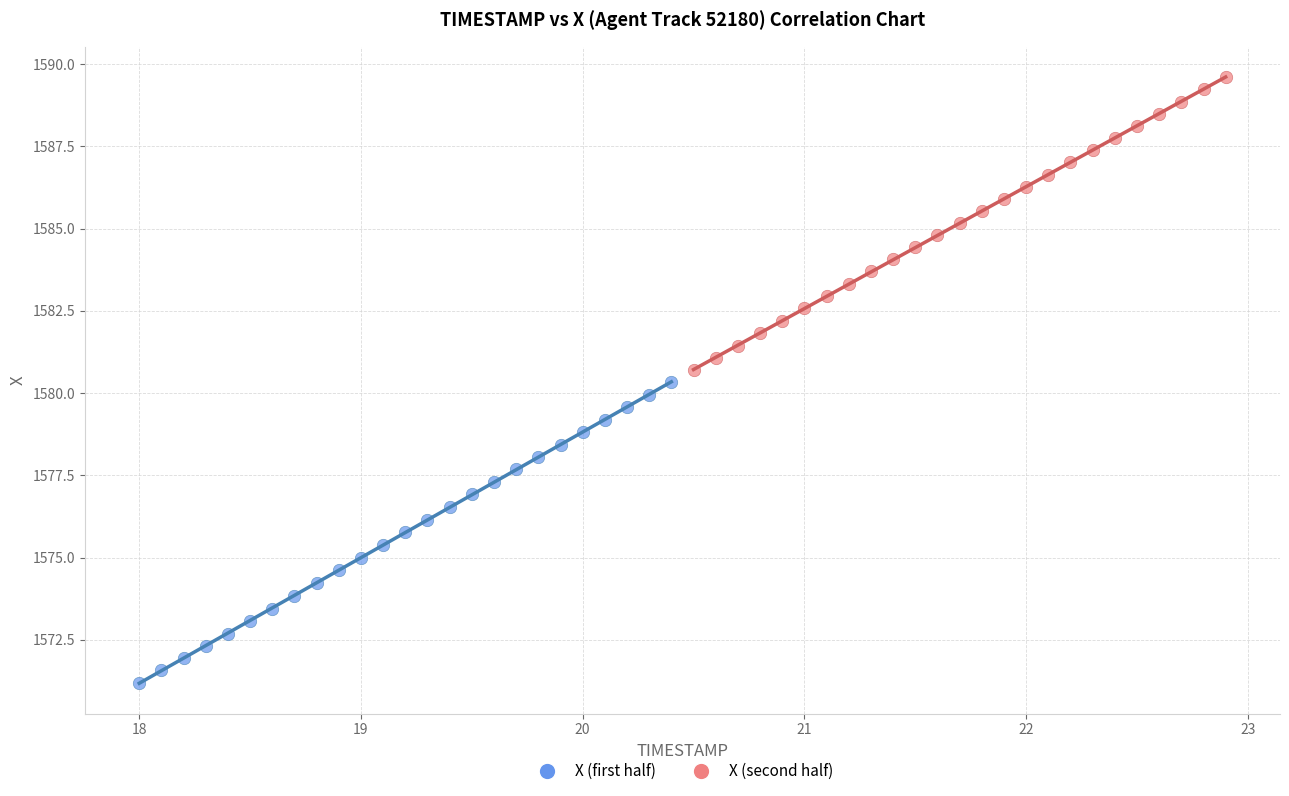

Which series reaches the maximum Y coordinate?

X (second half)